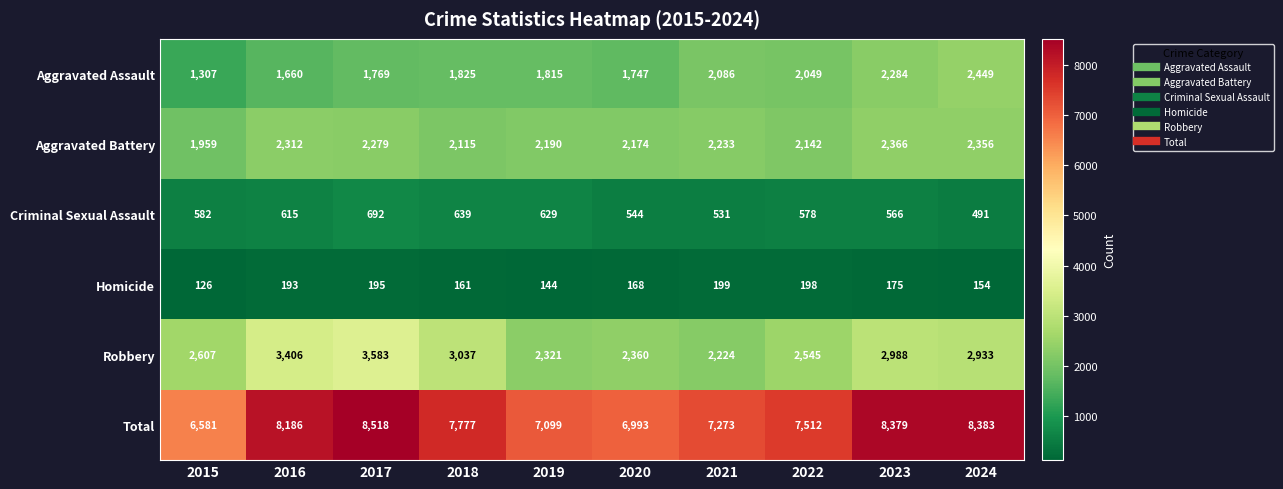

Is it true that Homicide equals 198 at 2022?

True